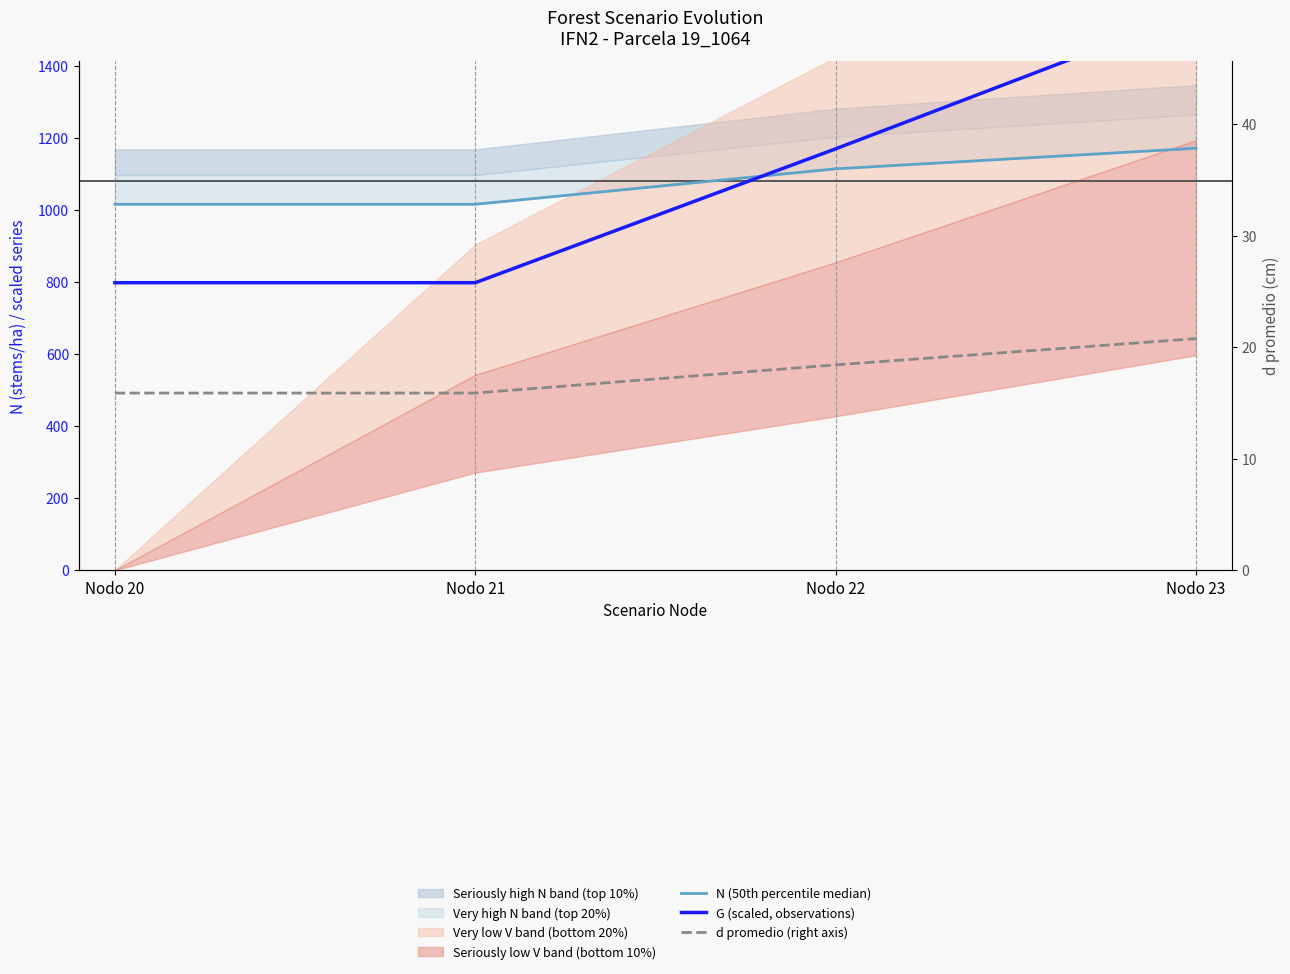

What is the value of the G (scaled, observations) point at the 4th from the left?

1549.9